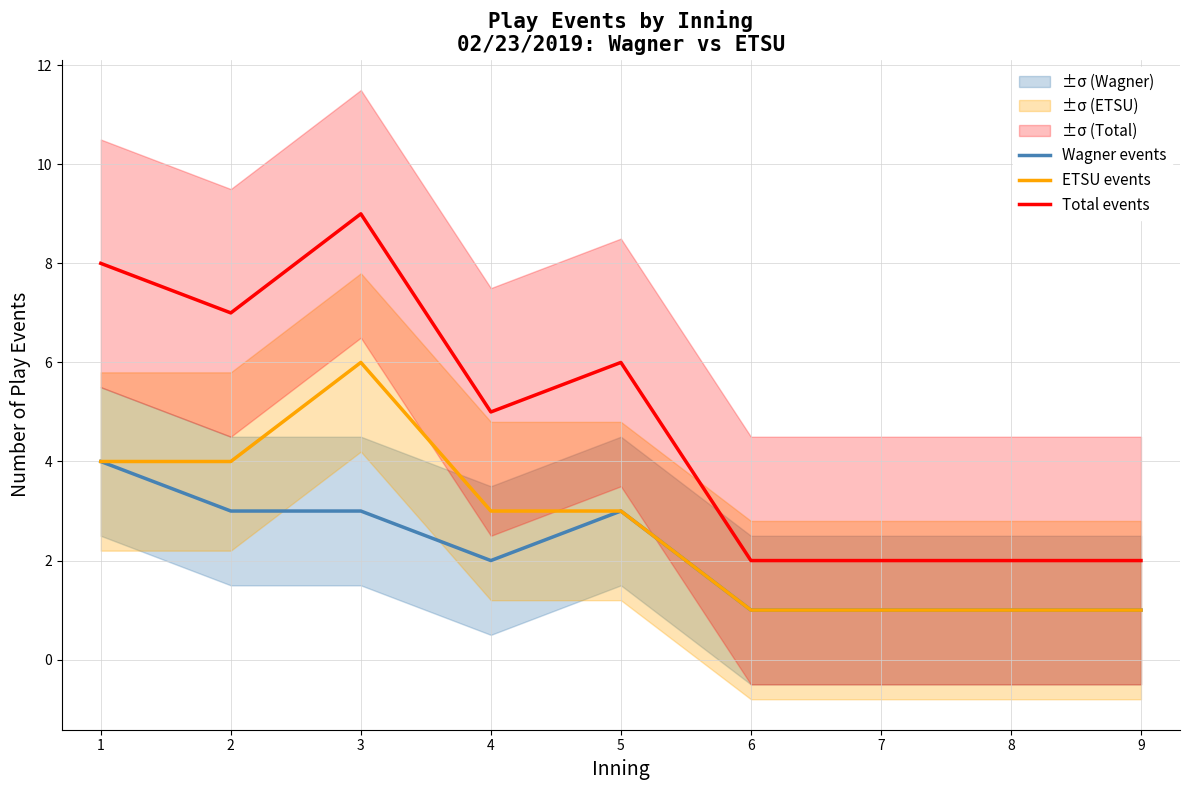

What is the sum of the Total events values at 6 and 3?

11